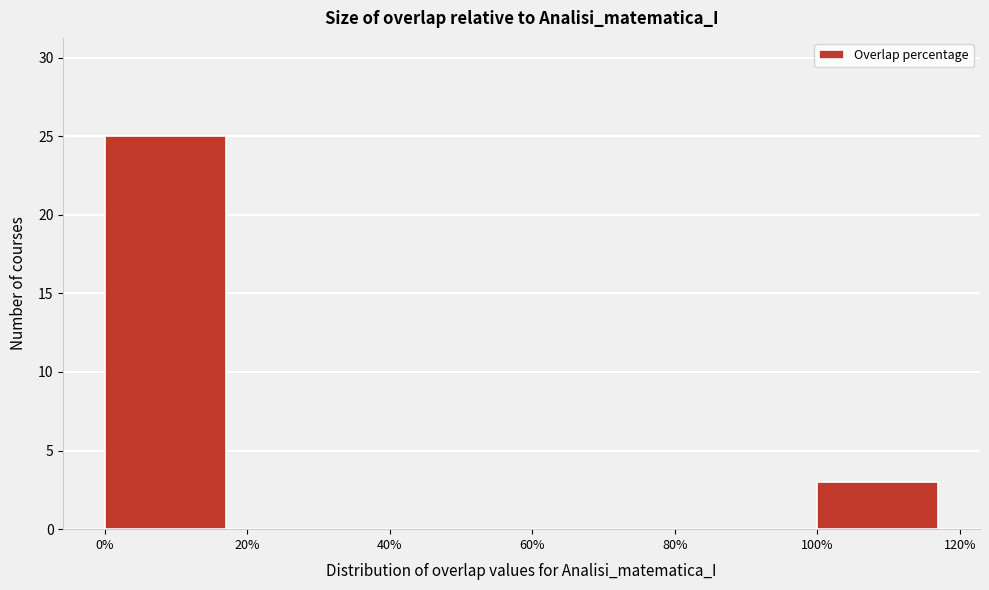

How tall is the bar that spans 100% to 120% on the x-axis? The values are not printed on the chart, so give them approximately, as read against the axis.

3